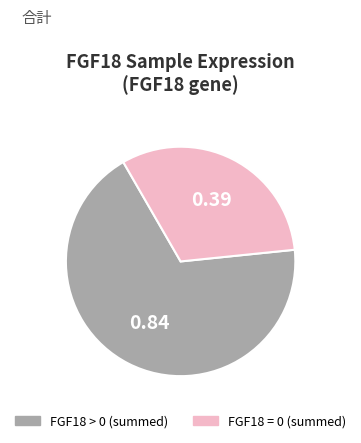

Is there a majority slice in this chart?

Yes